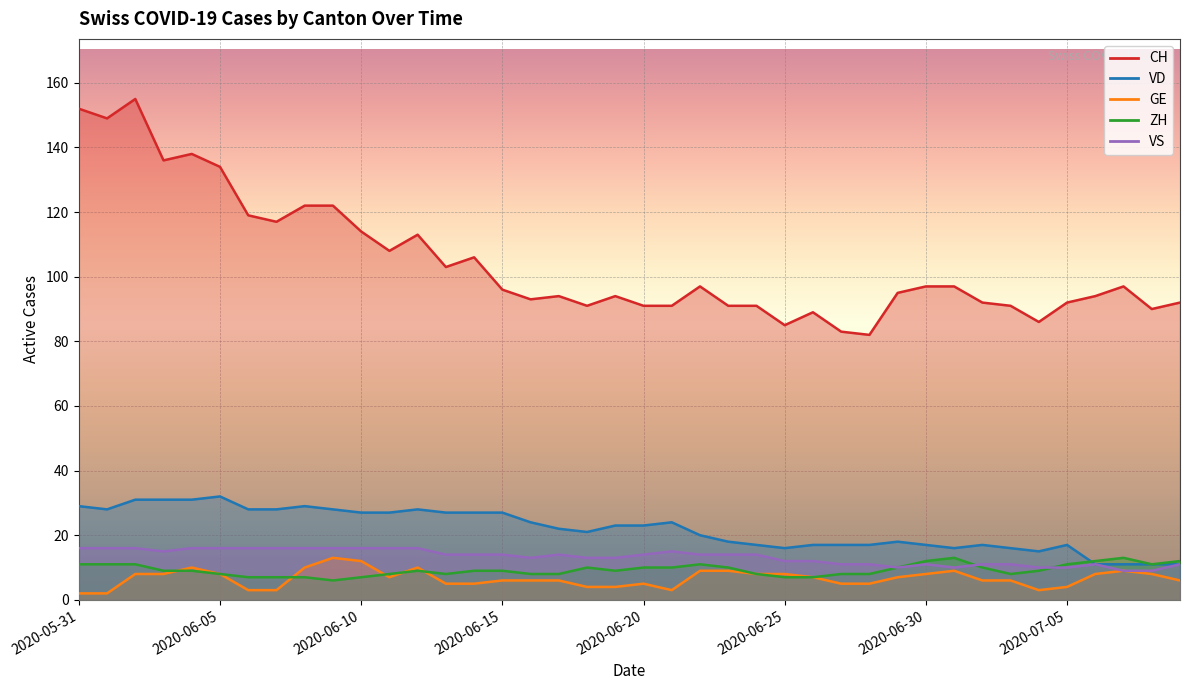

What is the label of the 21st point from the right?

2020-06-19